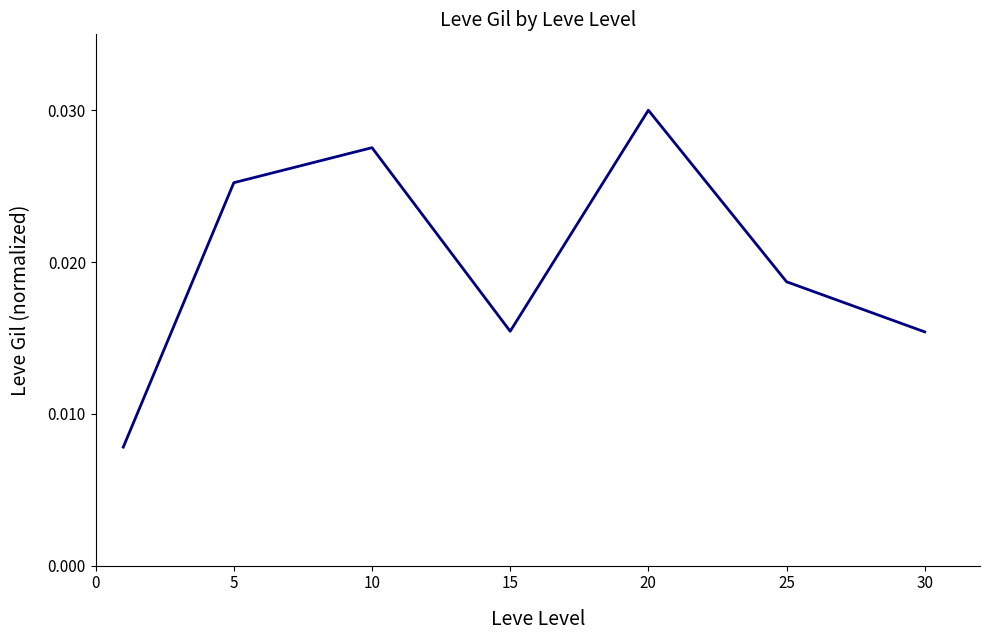

How many lines are shown in the chart?

1